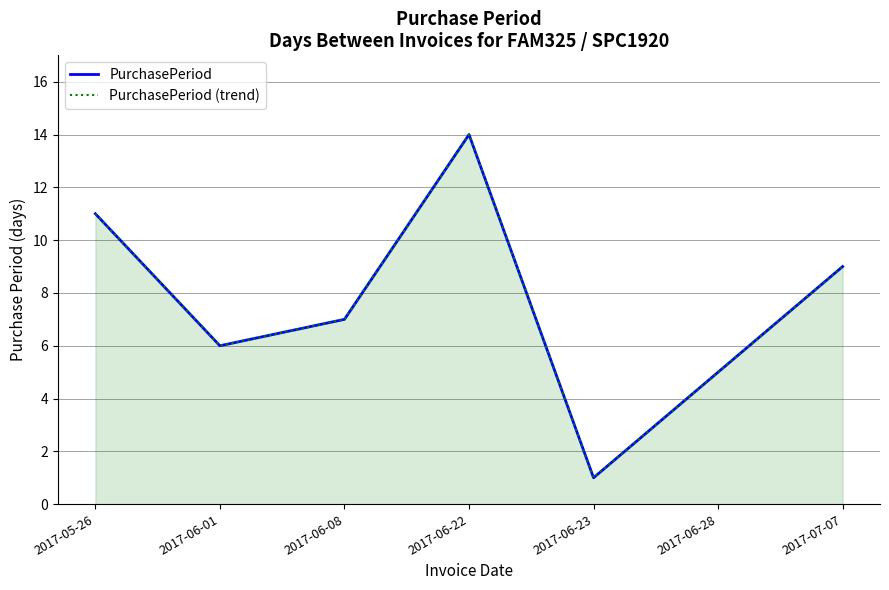

True or false: PurchasePeriod (trend) and PurchasePeriod intersect in this chart.

False